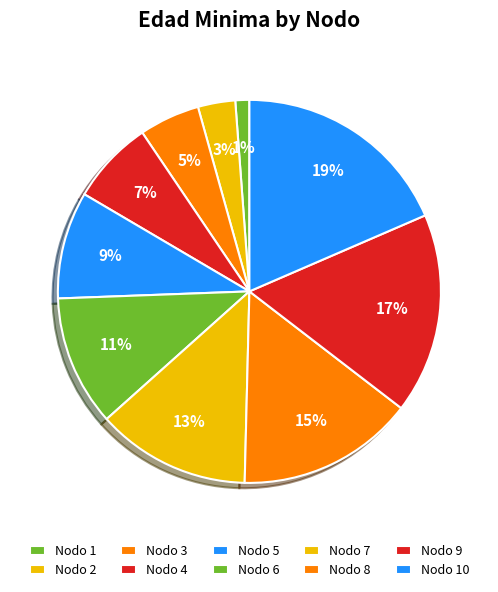

Count the number of slices in the pie.

10